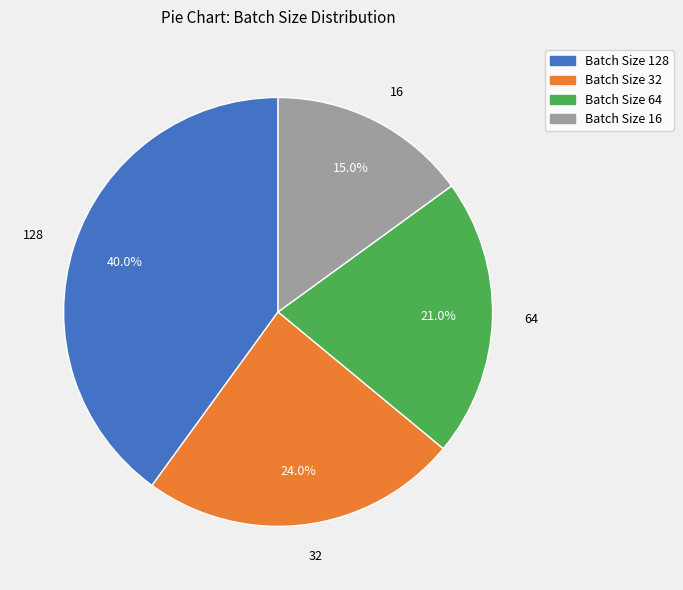

Does 32 account for over 50% of the chart?

No